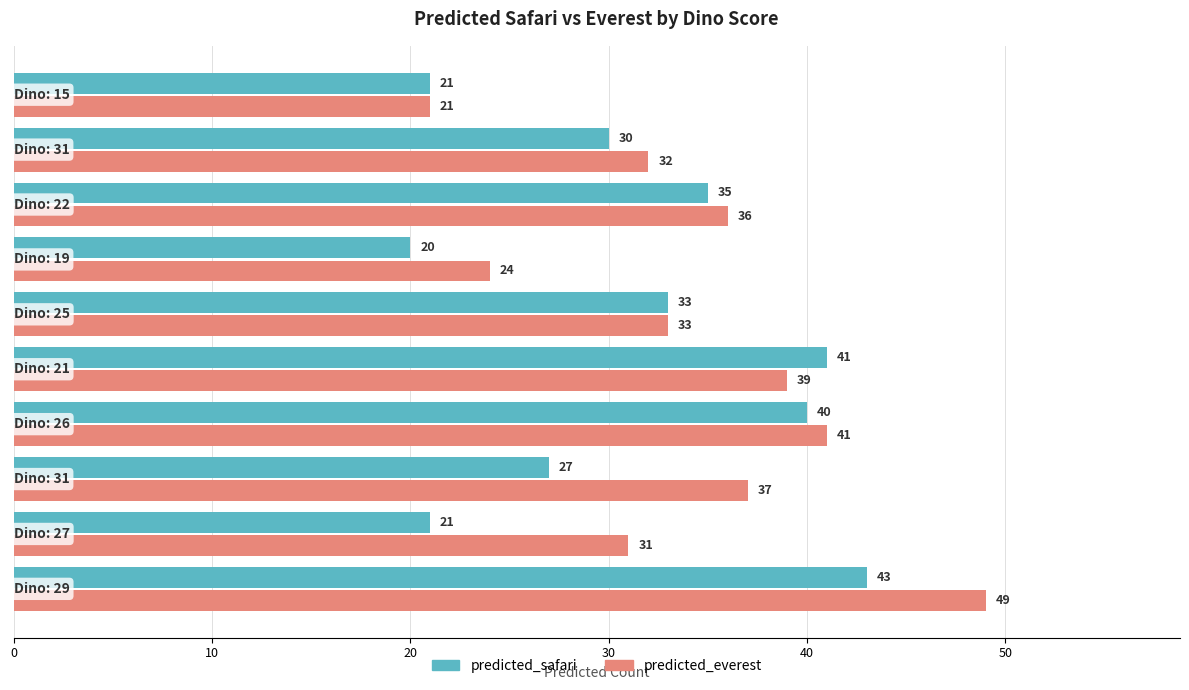

What is the sum of all predicted_safari values?

311